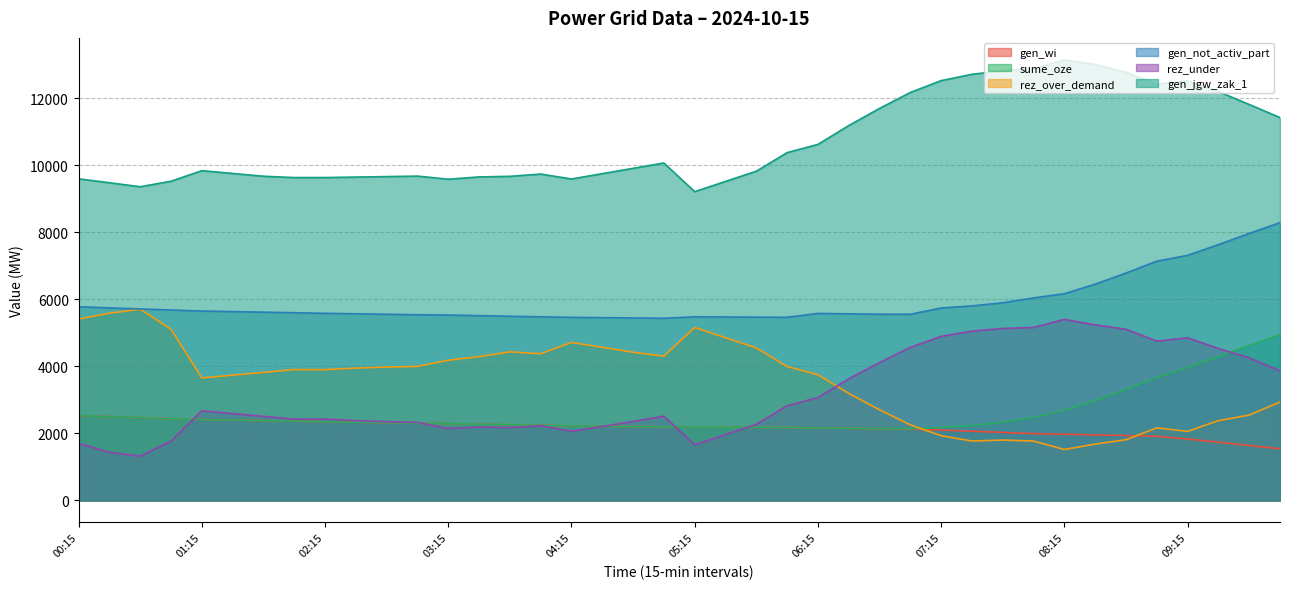

Which series changed the most between 00:45 and 03:30?

rez_over_demand